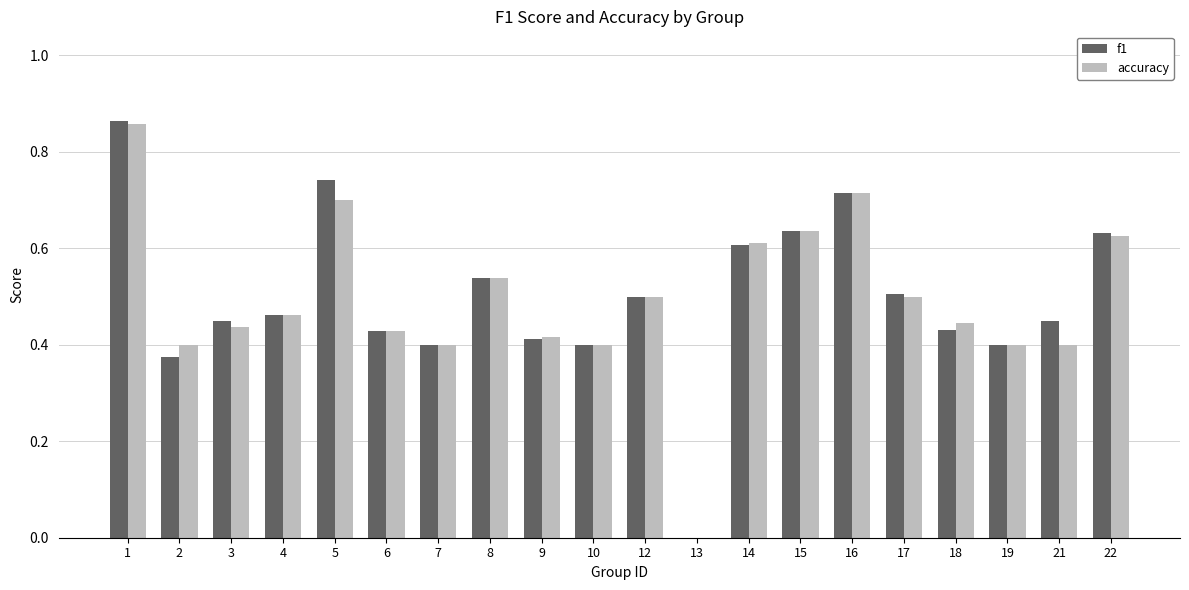

At which label does f1 reach its peak?

1